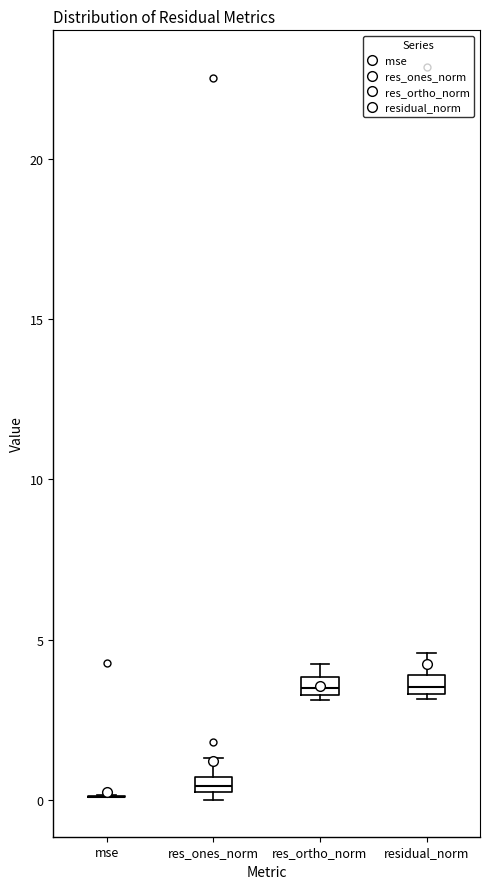

Where is the upper edge of the box for residual_norm on the y-axis? The values are not printed on the chart, so give them approximately, as read against the axis.

4.0